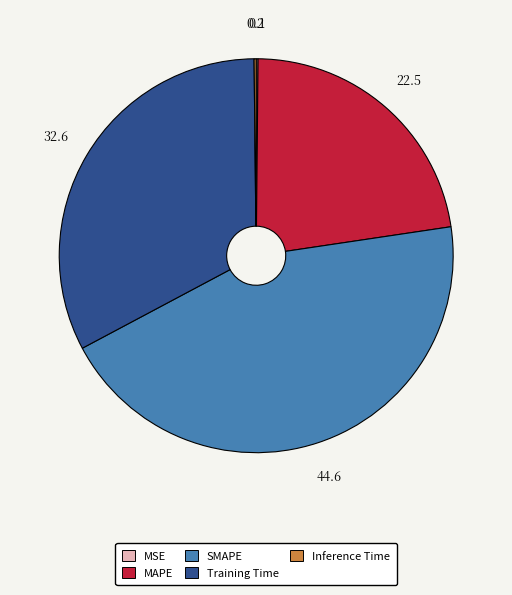

Does Training Time account for over 50% of the chart?

No